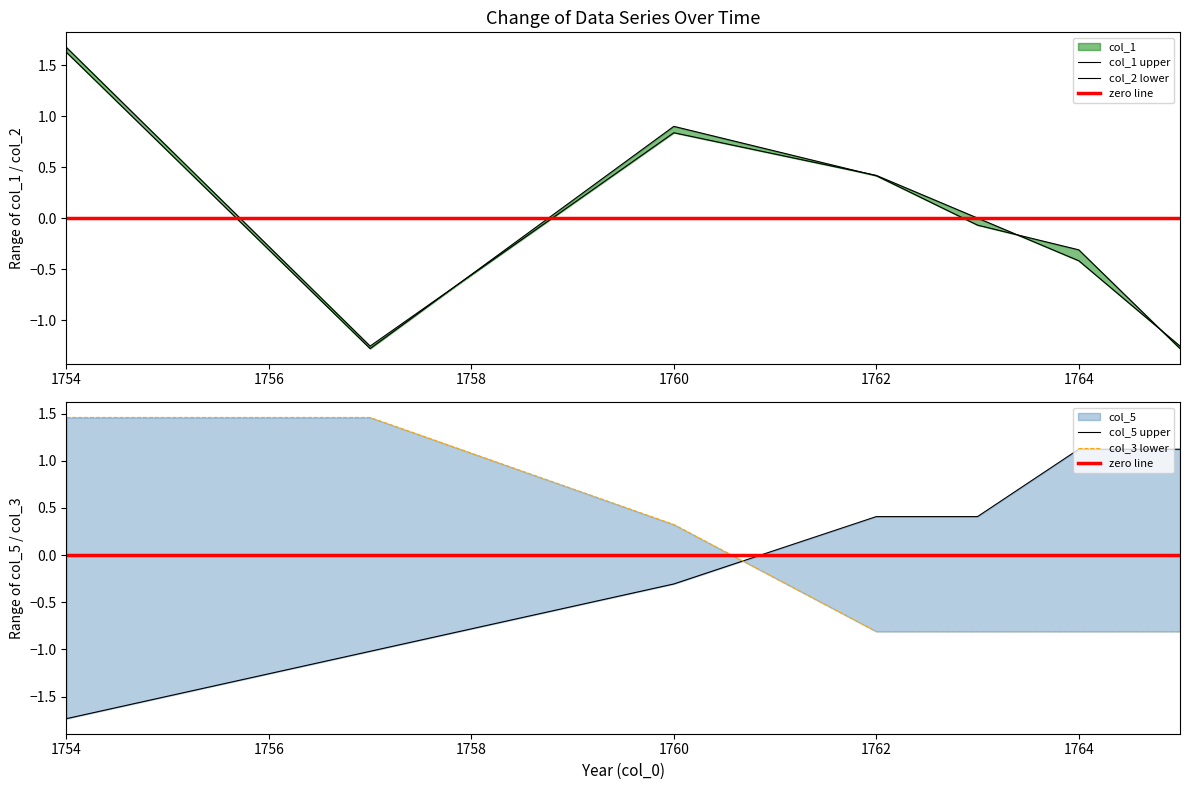

What is the spread (max minus min) of values at 1757.0?

2.7